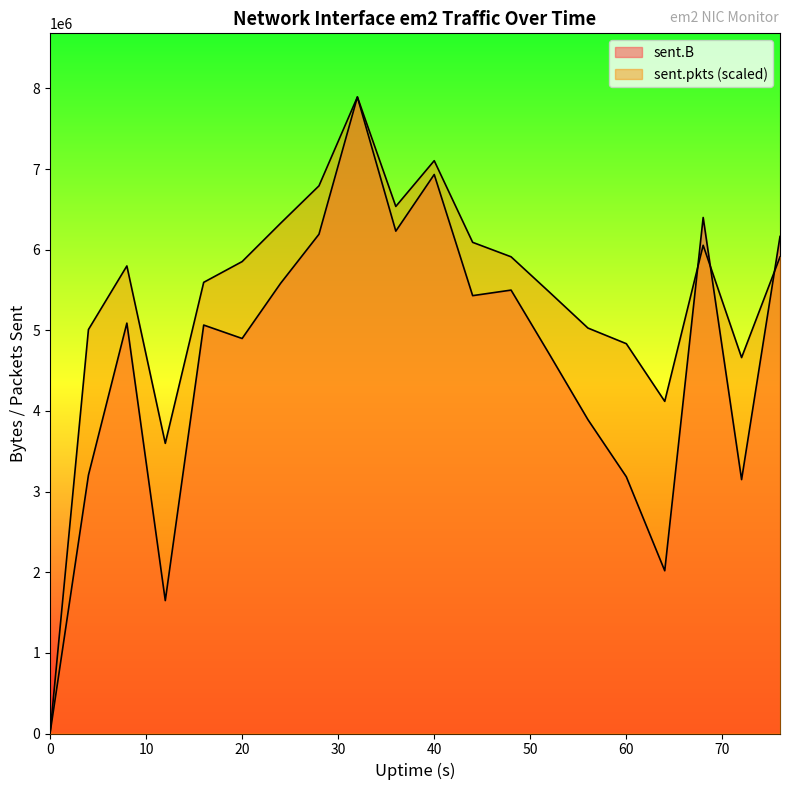

What is the sum of all sent.B values?

93168936.0